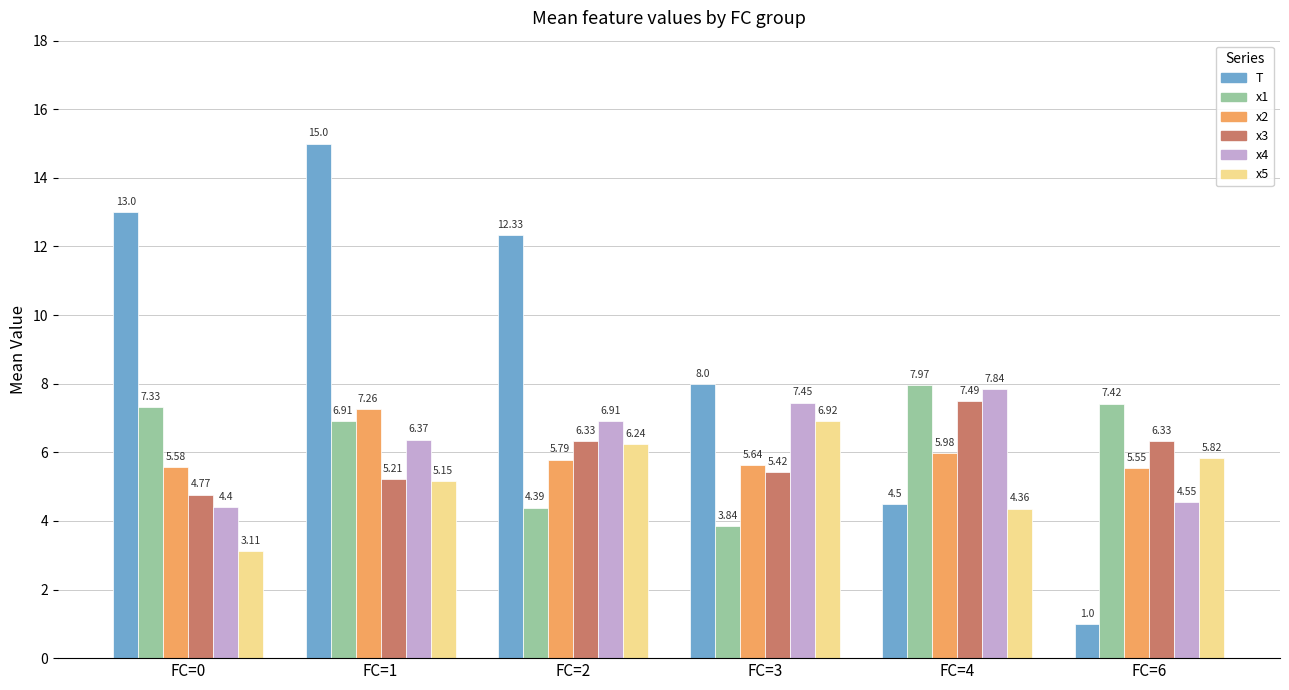

Which series has the largest total across all categories?

T